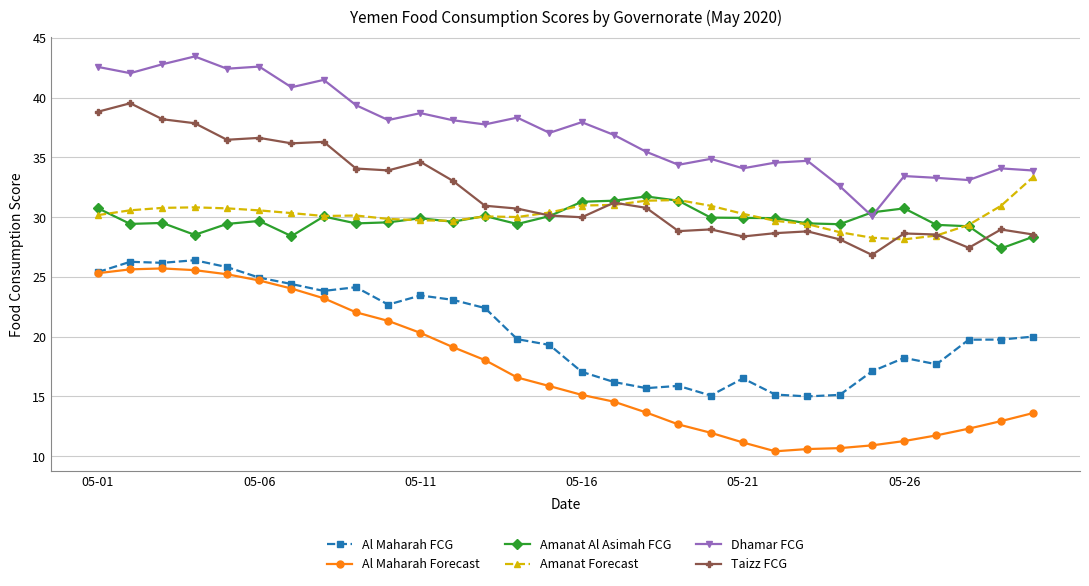

True or false: Amanat Forecast has more than 1 interior local peaks.

True